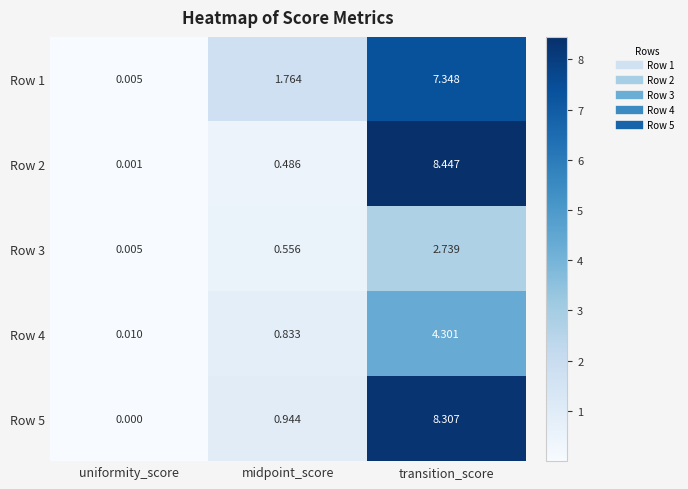

List the labels in order of Row 1 value, smallest first.

uniformity_score, midpoint_score, transition_score